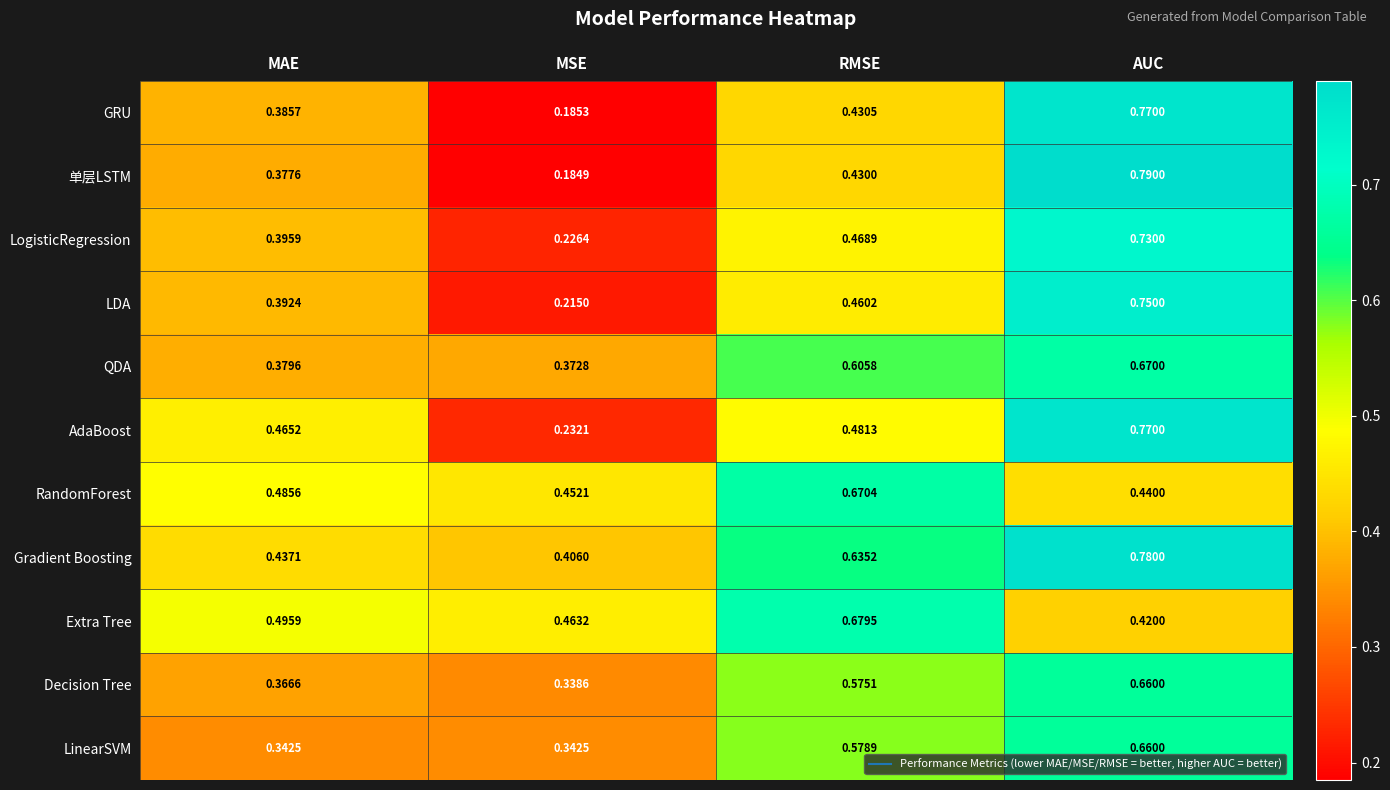

Between RMSE and AUC, which series saw the biggest shift?

单层LSTM